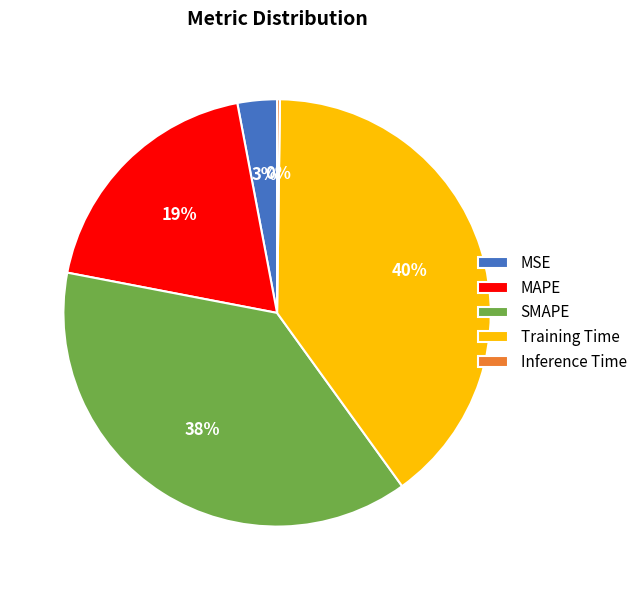

Do SMAPE and Training Time together represent more than half of the pie?

Yes